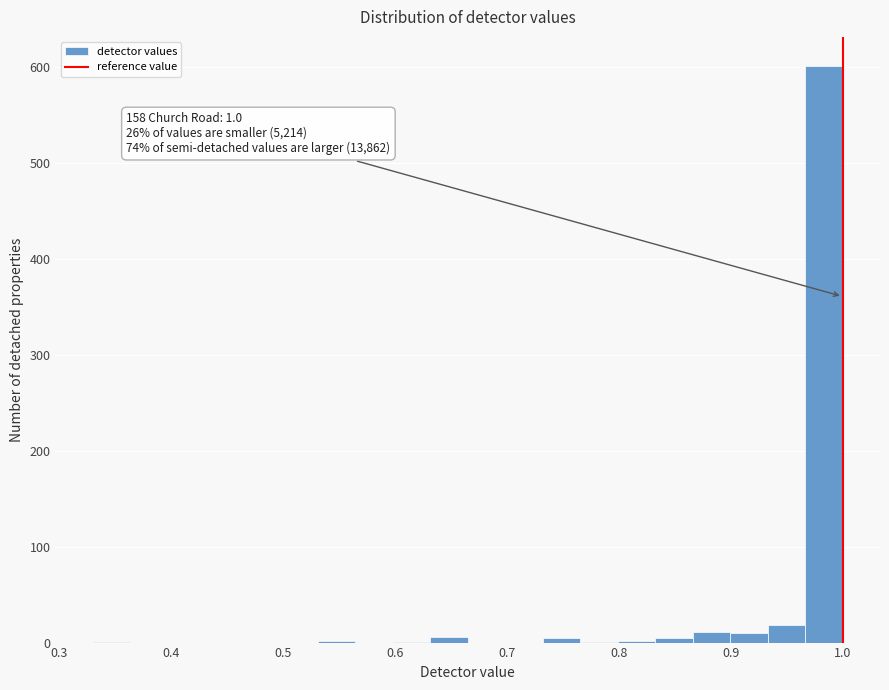

Around what value on the x-axis is the tallest bar? Give the approximate position of its centre, as read against the axis.

0.98